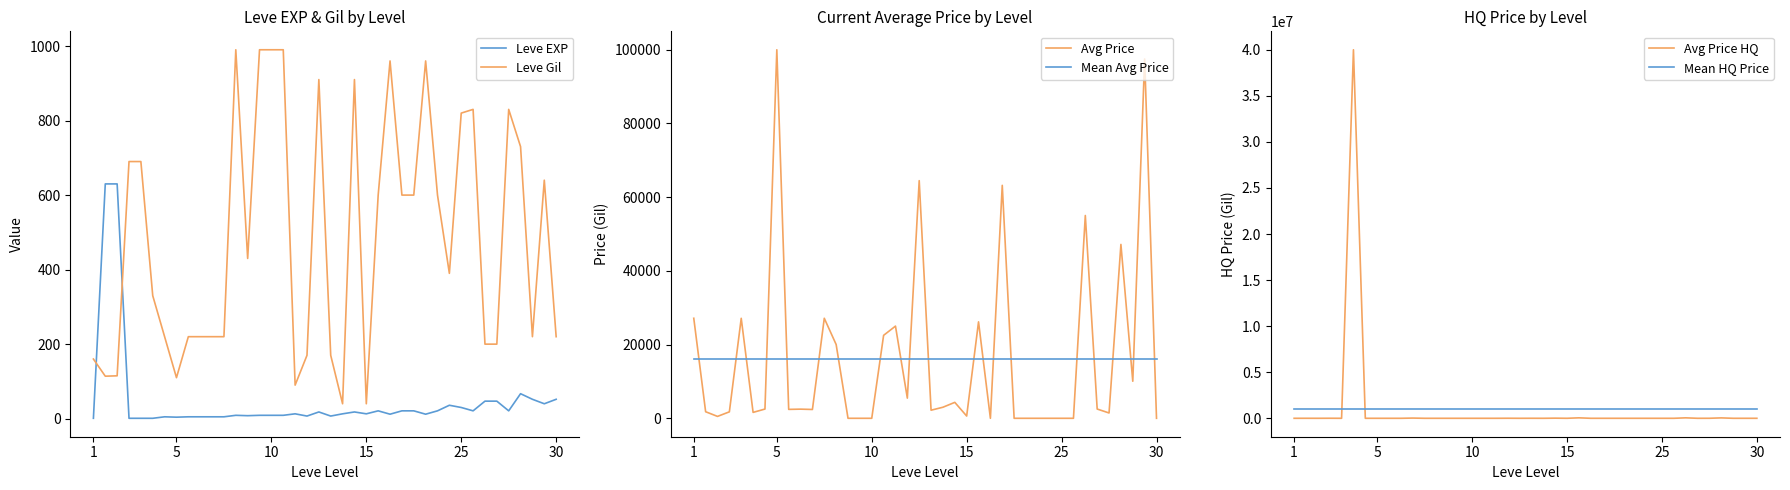

True or false: Leve Gil and Leve EXP cross at least once.

True